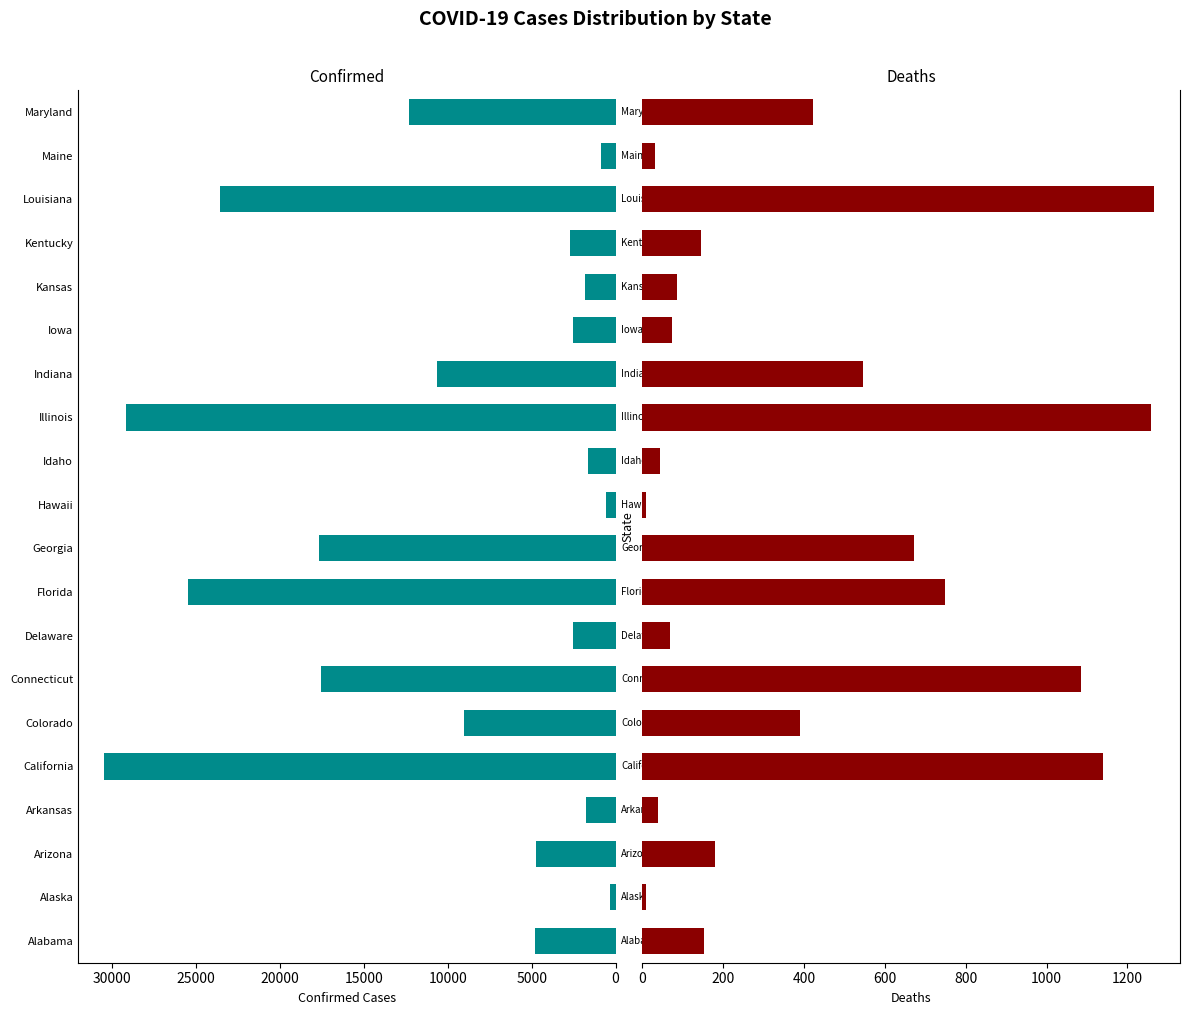

How many bars are there in each group?

2